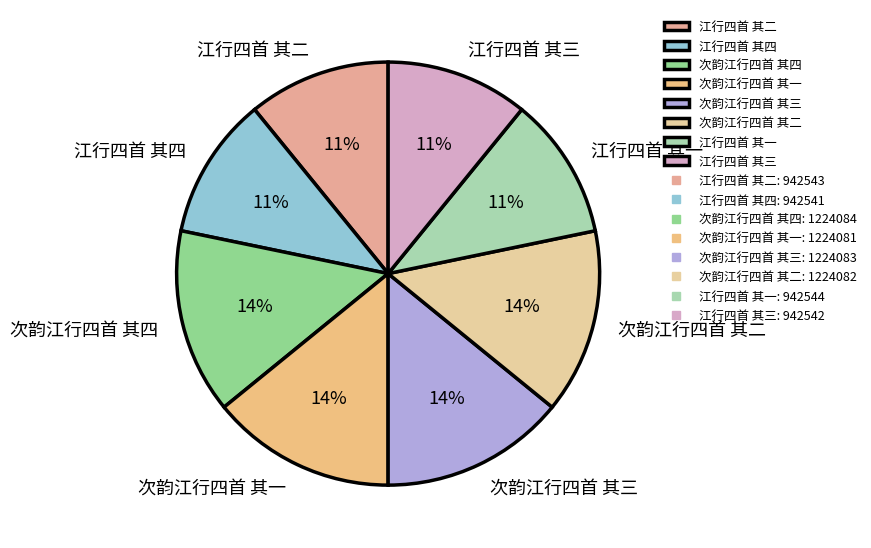

What percentage is the 江行四首 其三 slice, to the nearest percent?

11%